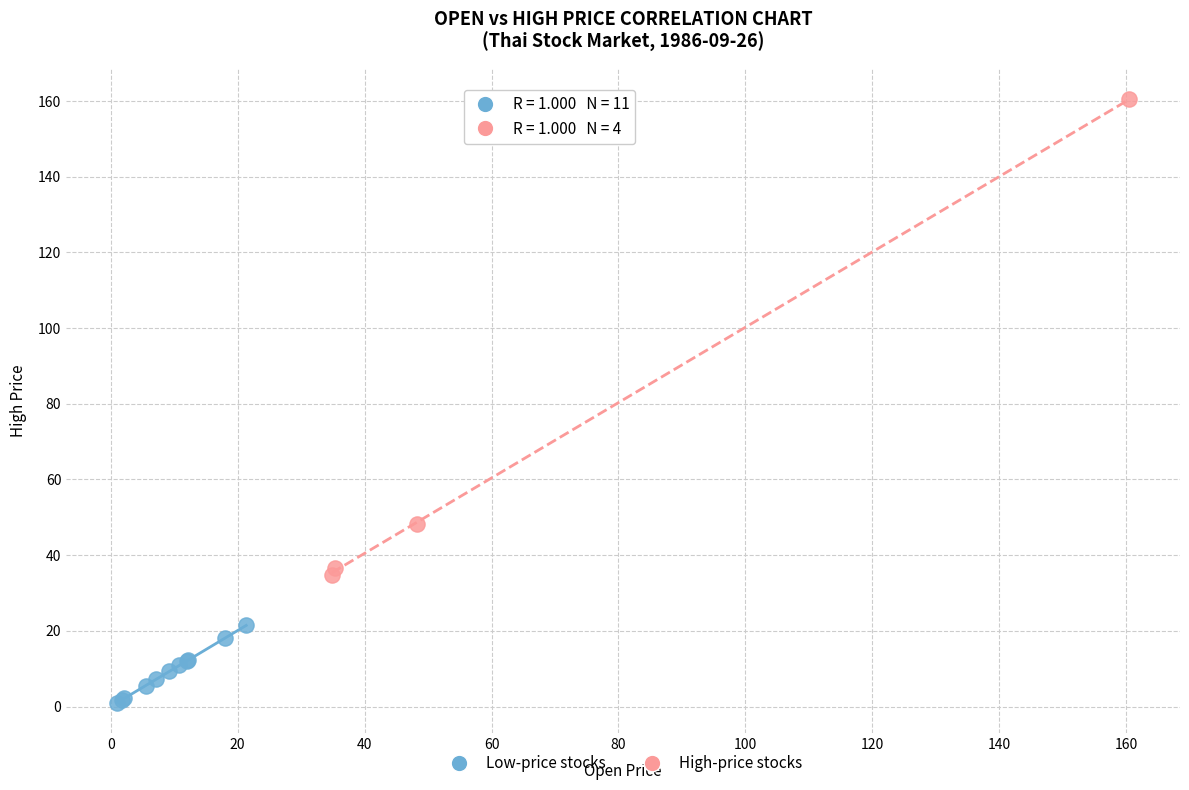

What are all the series names shown in the legend?

Low-price stocks, High-price stocks